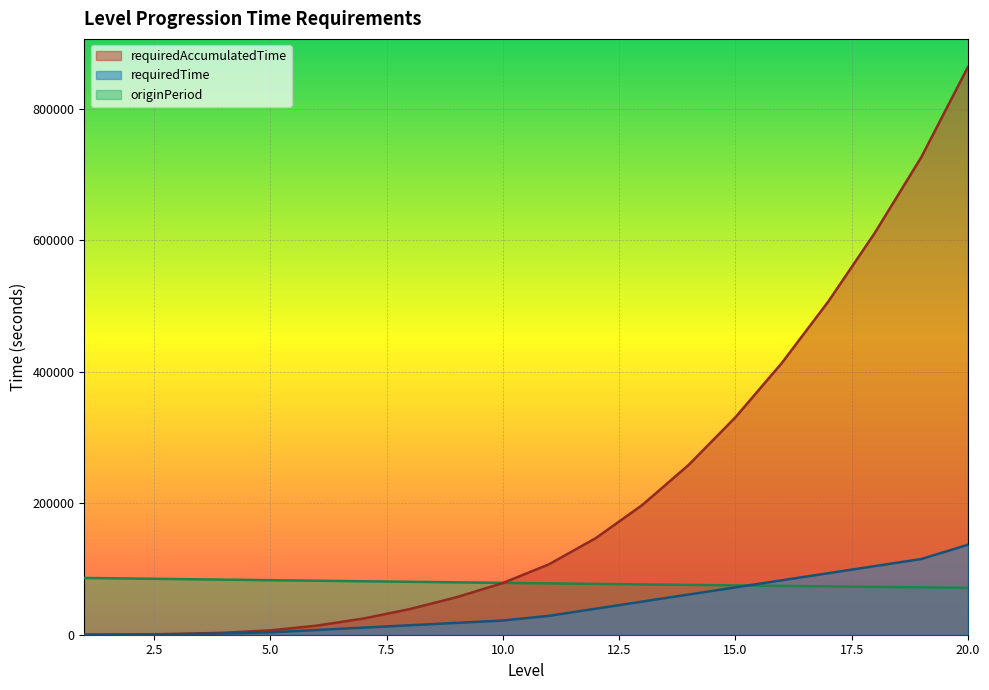

List the series in order of their peak value, highest first.

requiredAccumulatedTime, requiredTime, originPeriod